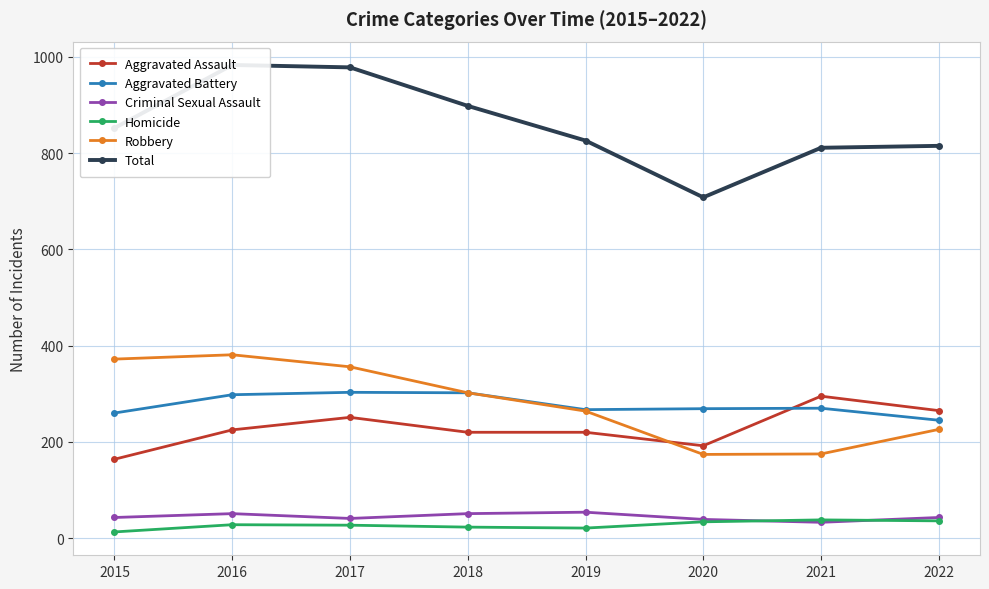

Which series has the widest spread of values?

Total